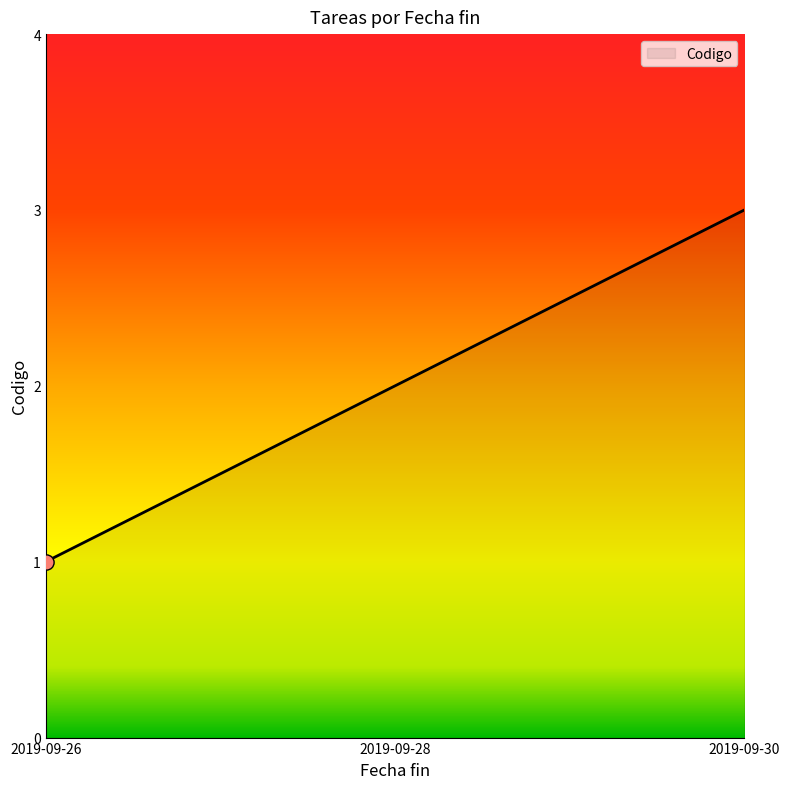

What is the change in value from 2019-09-28 to 2019-09-30?

+1